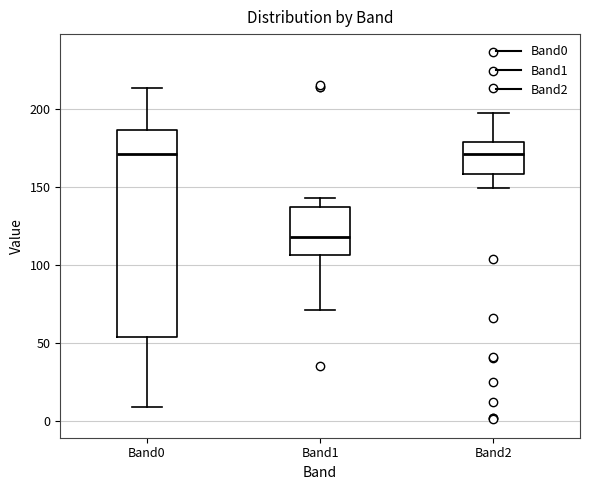

Which box is the tallest, from its lower edge to its upper edge?

Band0